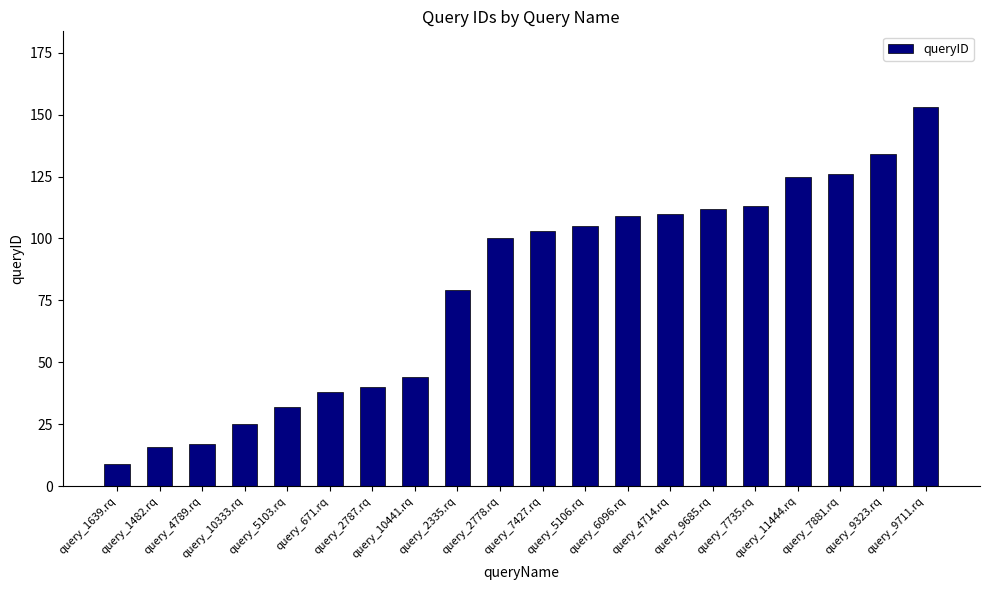

What is the maximum value shown in the chart?

153